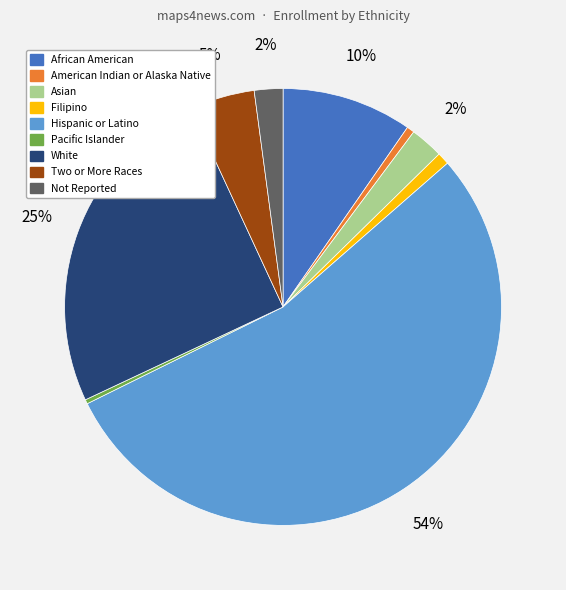

What is the largest slice in the pie chart?

Hispanic or Latino